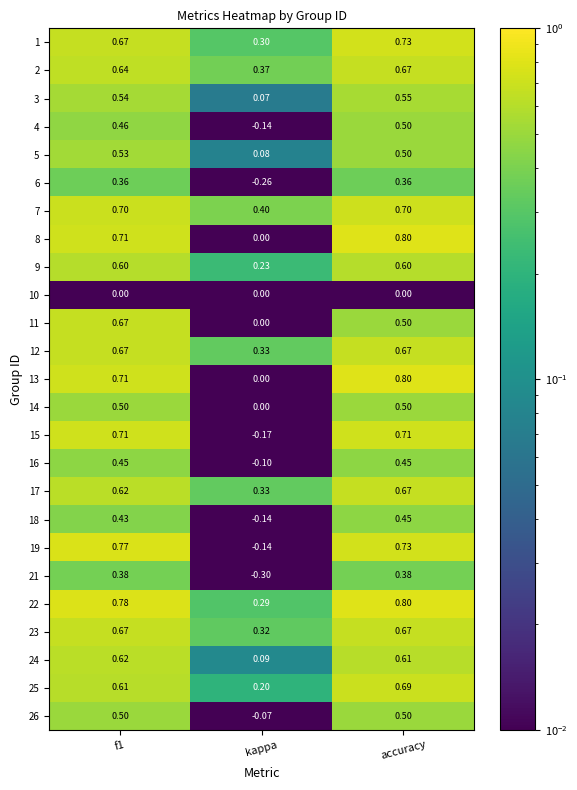

At which label is 16 closest to 0?

kappa